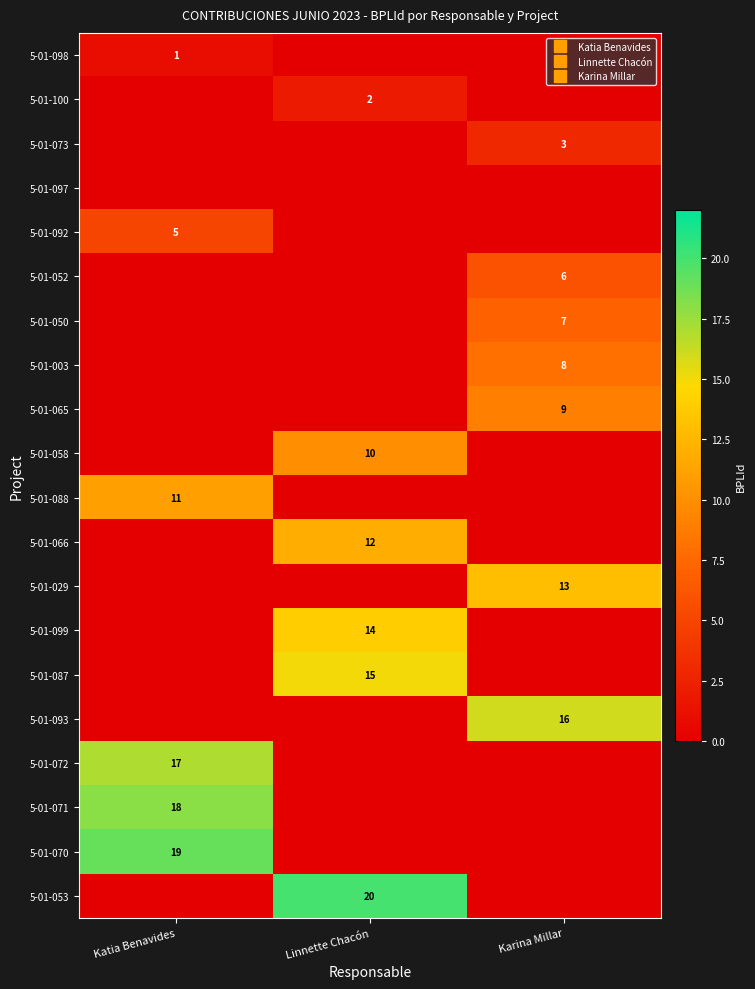

Is the value of 5-01-097 at Katia Benavides greater than the value of 5-01-070 at Karina Millar?

No